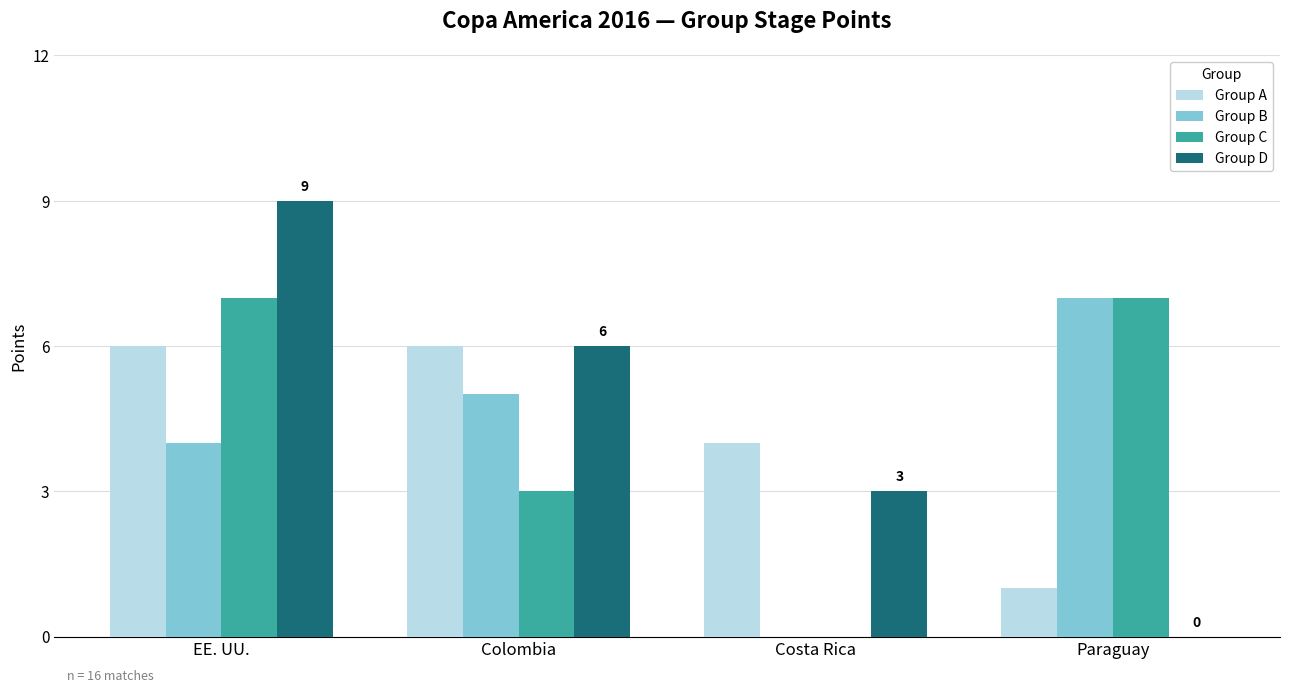

How many groups of bars are there?

4